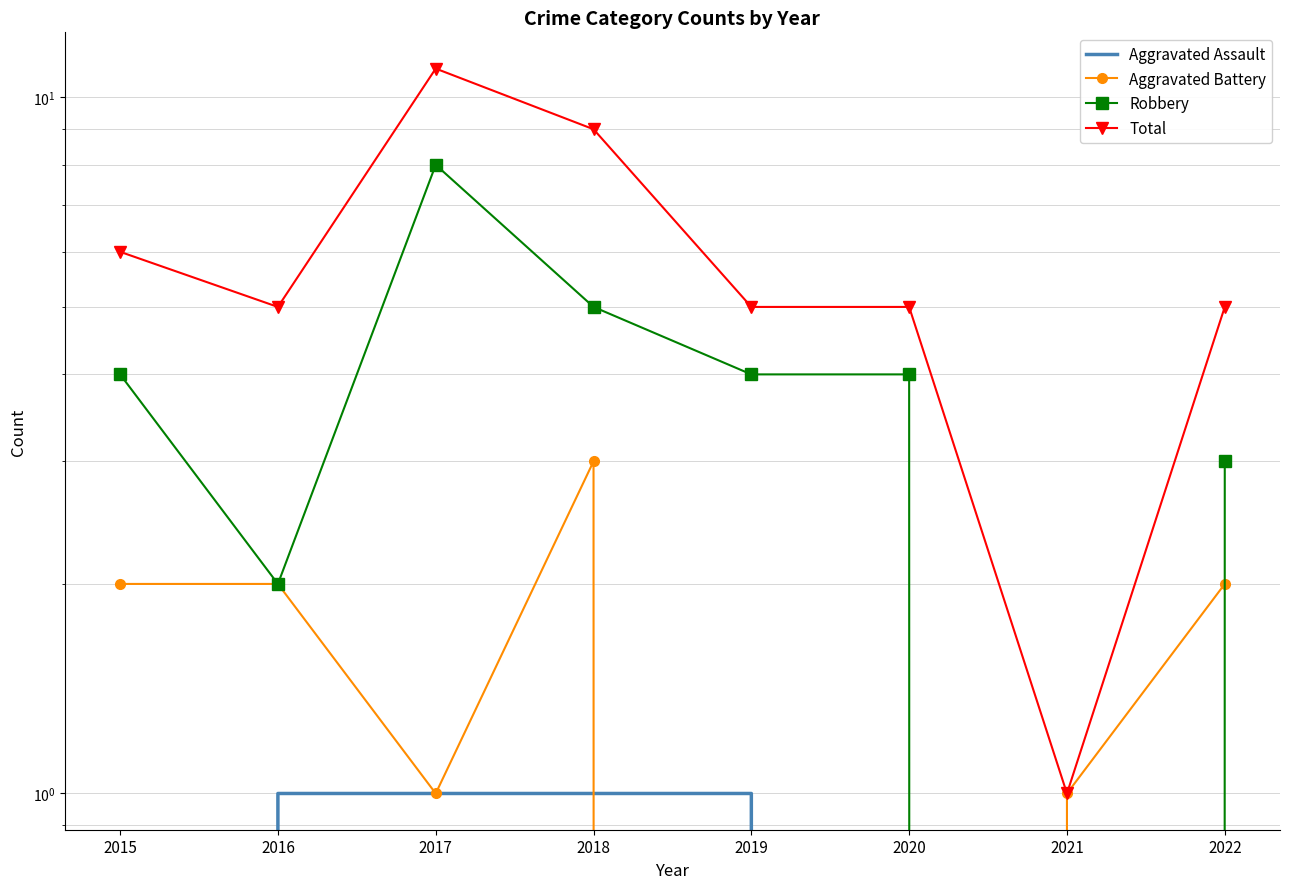

What is the sum of all Aggravated Battery values?

11